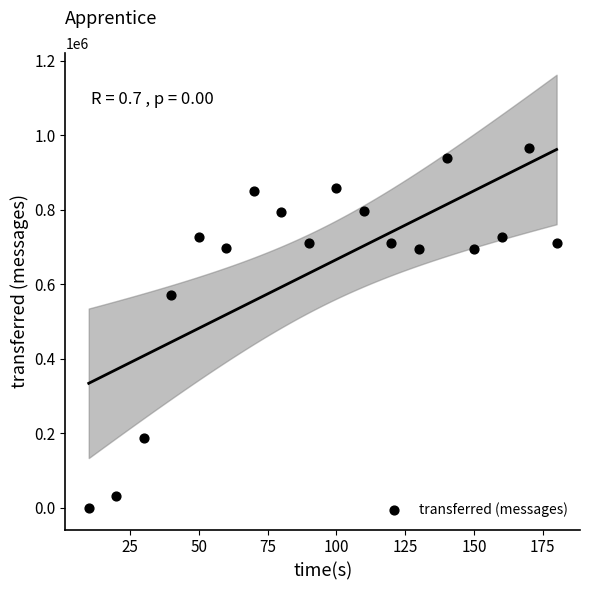

What Y value in the scatter plot is closest to 482480?

569980